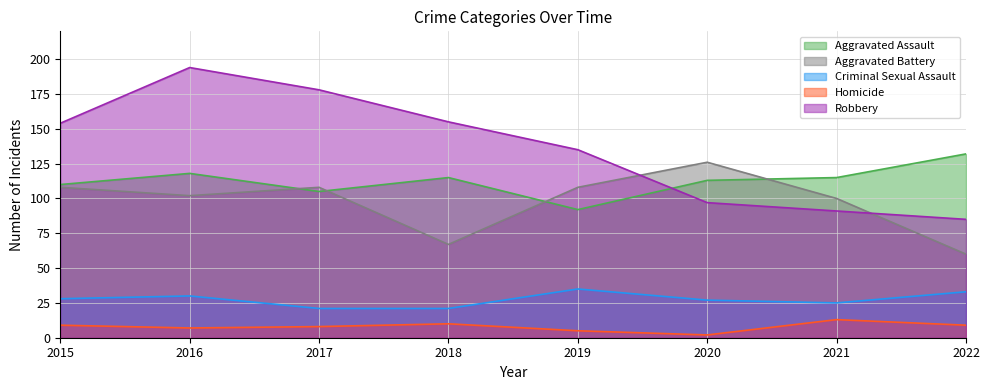

At which category does Aggravated Assault reach its first local peak?

2016